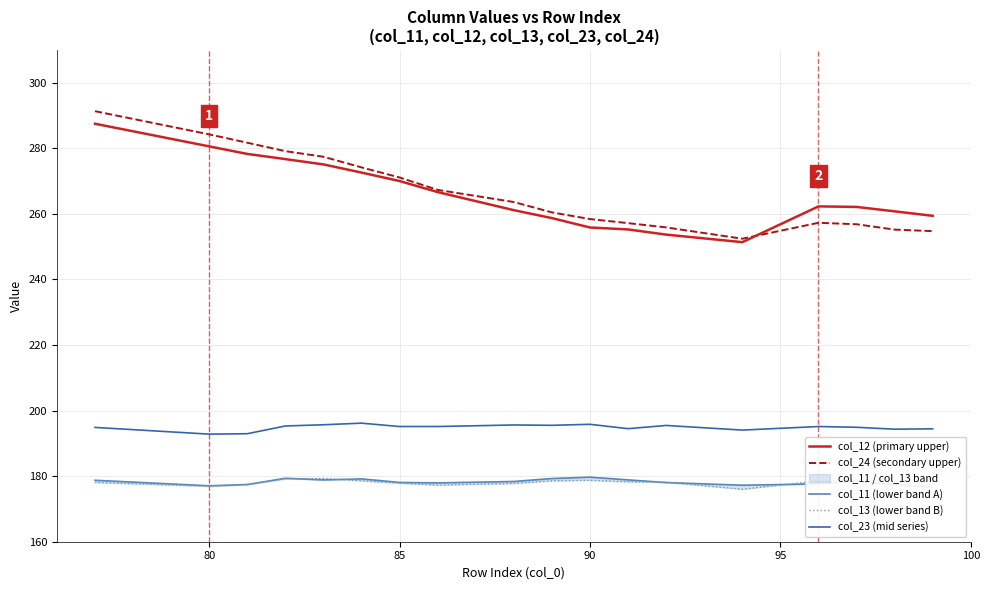

True or false: col_12 (primary upper) has a value of 360.0 at 90.

False